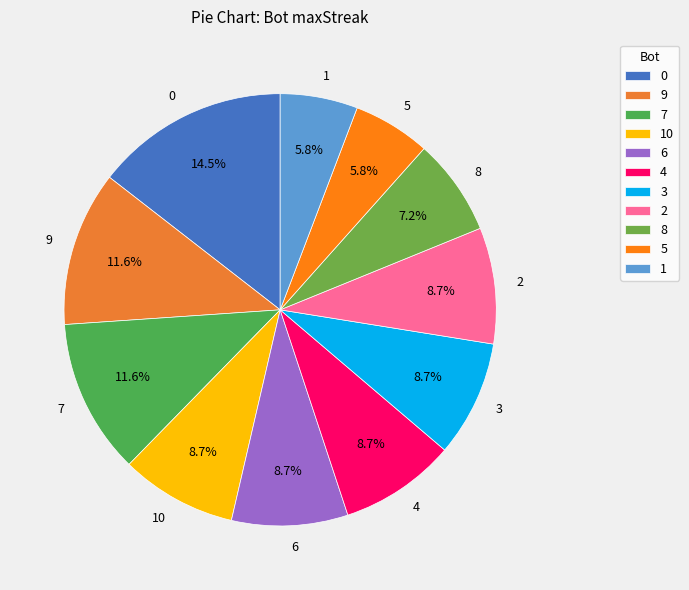

Does any single category account for the majority?

No